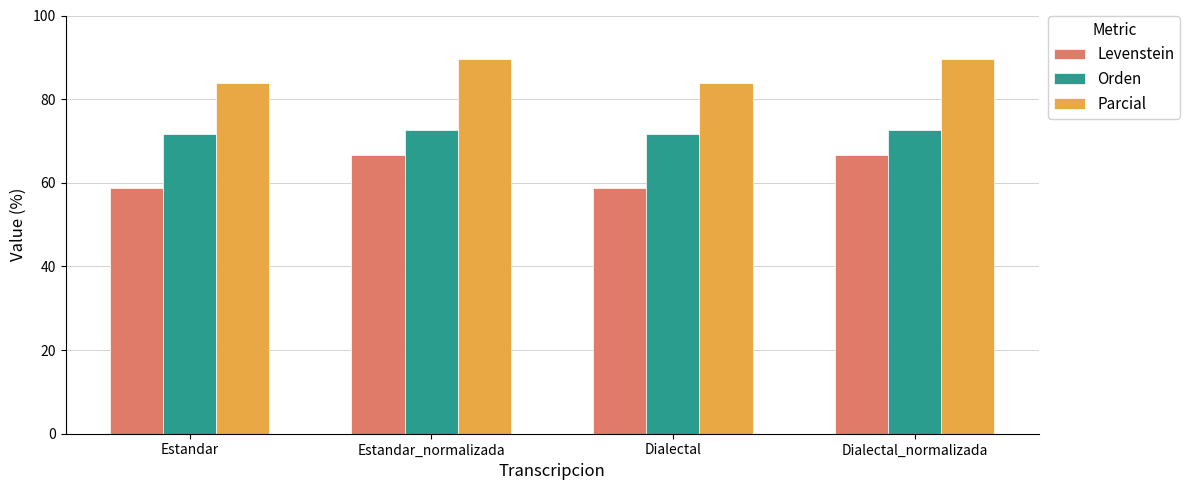

What is the difference between the highest and lowest values at Dialectal?

25.2